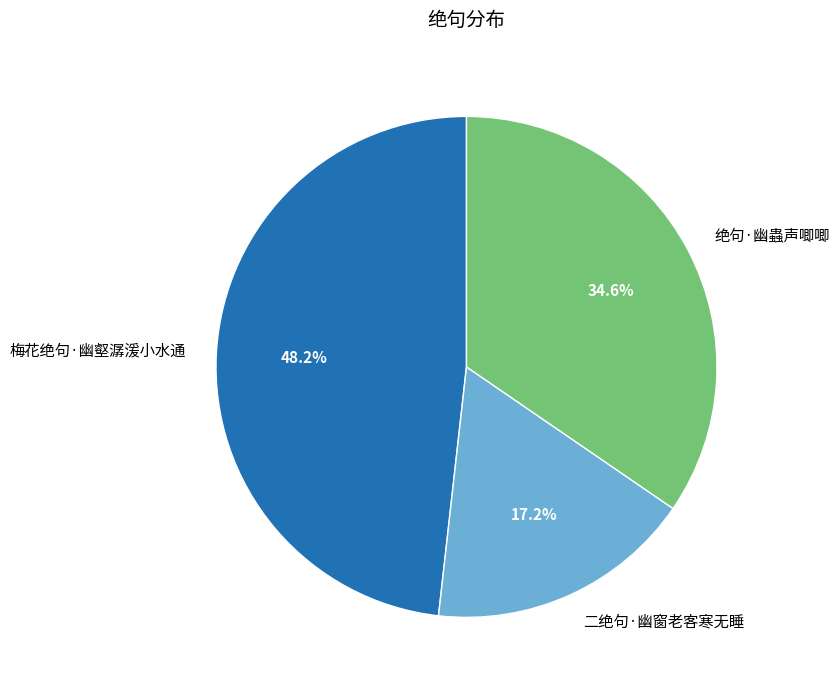

To the nearest percent, what is the difference between the 梅花绝句·幽壑潺湲小水通 and 二绝句·幽窗老客寒无睡 slice percentages?

31%